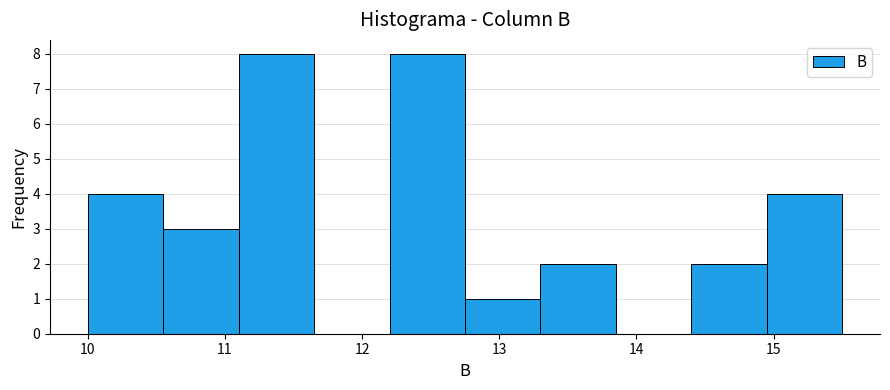

Reading left to right, transcribe this chart: for each bar, give the range it covers on the x-axis and its height. Neither the bar edges nor the heights are printed on the chart, so give them approximately, as read against the axes.

10.00 to 10.55: 4
10.55 to 11.10: 3
11.10 to 11.65: 8
11.65 to 12.20: 0
12.20 to 12.75: 8
12.75 to 13.30: 1
13.30 to 13.85: 2
13.85 to 14.40: 0
14.40 to 14.95: 2
14.95 to 15.50: 4